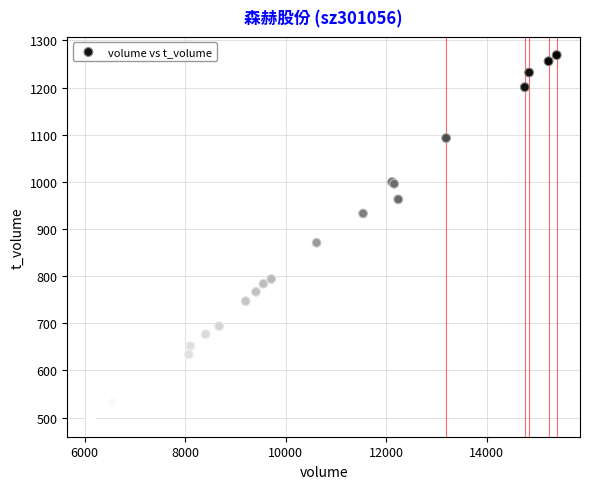

What Y value in the scatter plot is closest to 883?

871